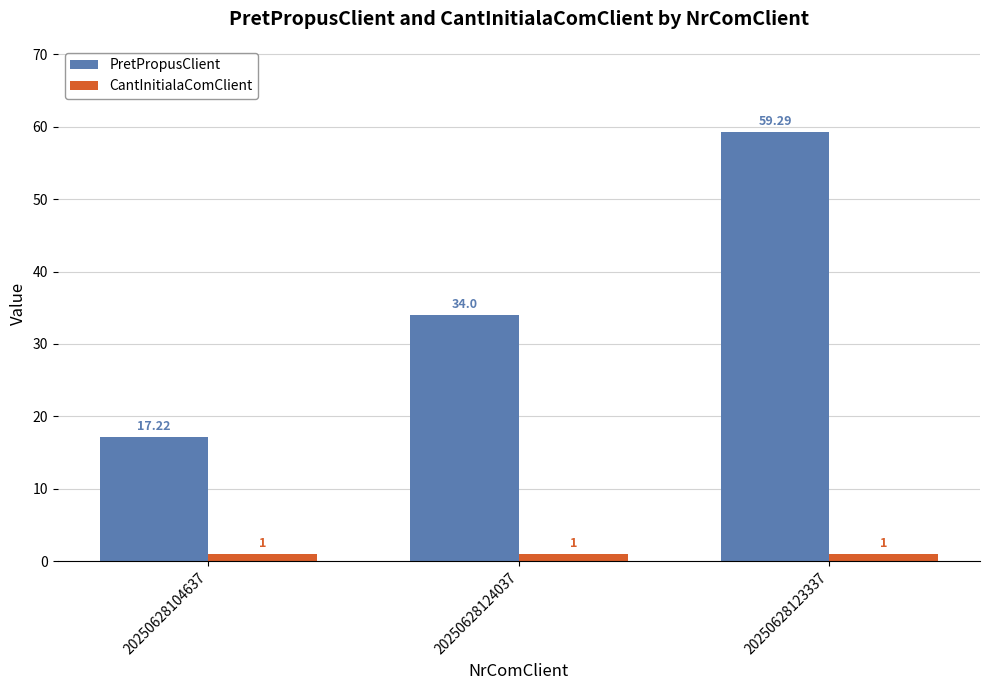

List the series in order of their peak value, highest first.

PretPropusClient, CantInitialaComClient